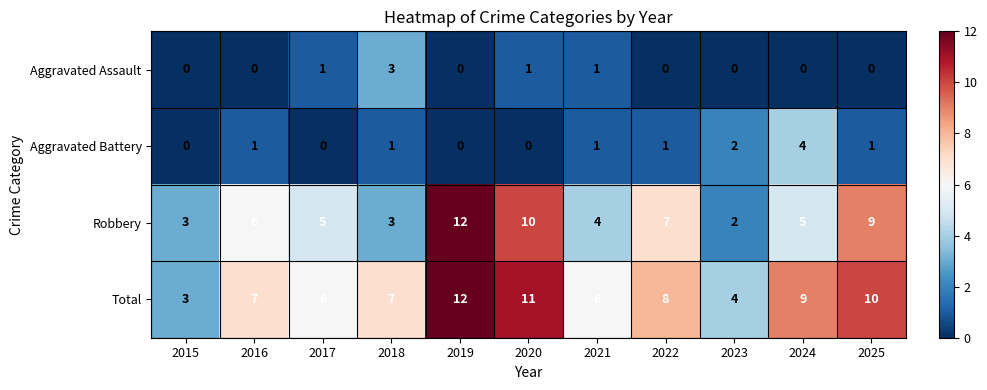

What is the difference between the highest and lowest values at 2023?

4